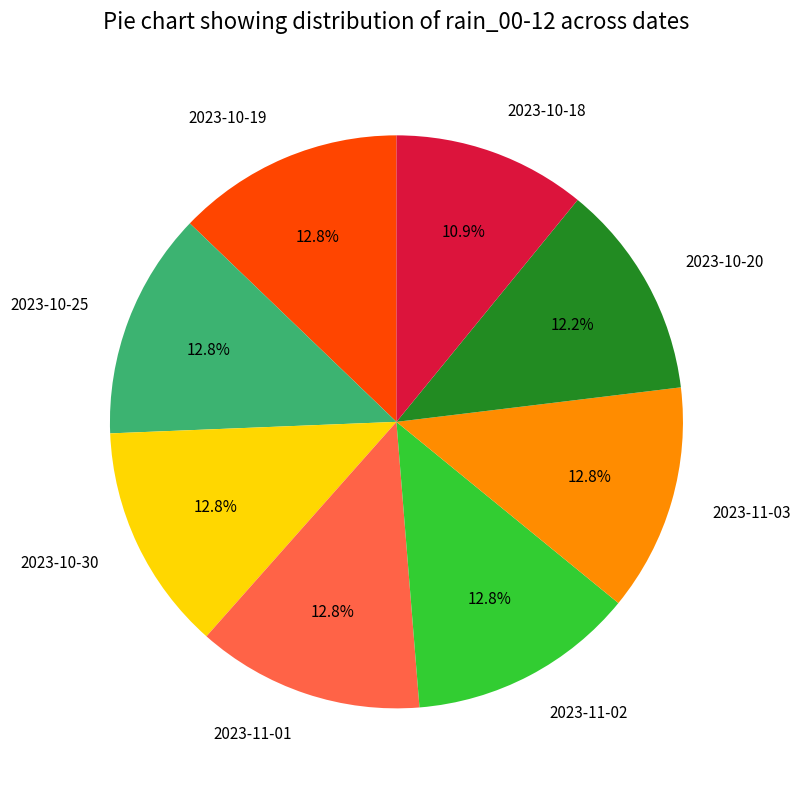

What percentage is the 2023-10-30 slice, to the nearest percent?

13%